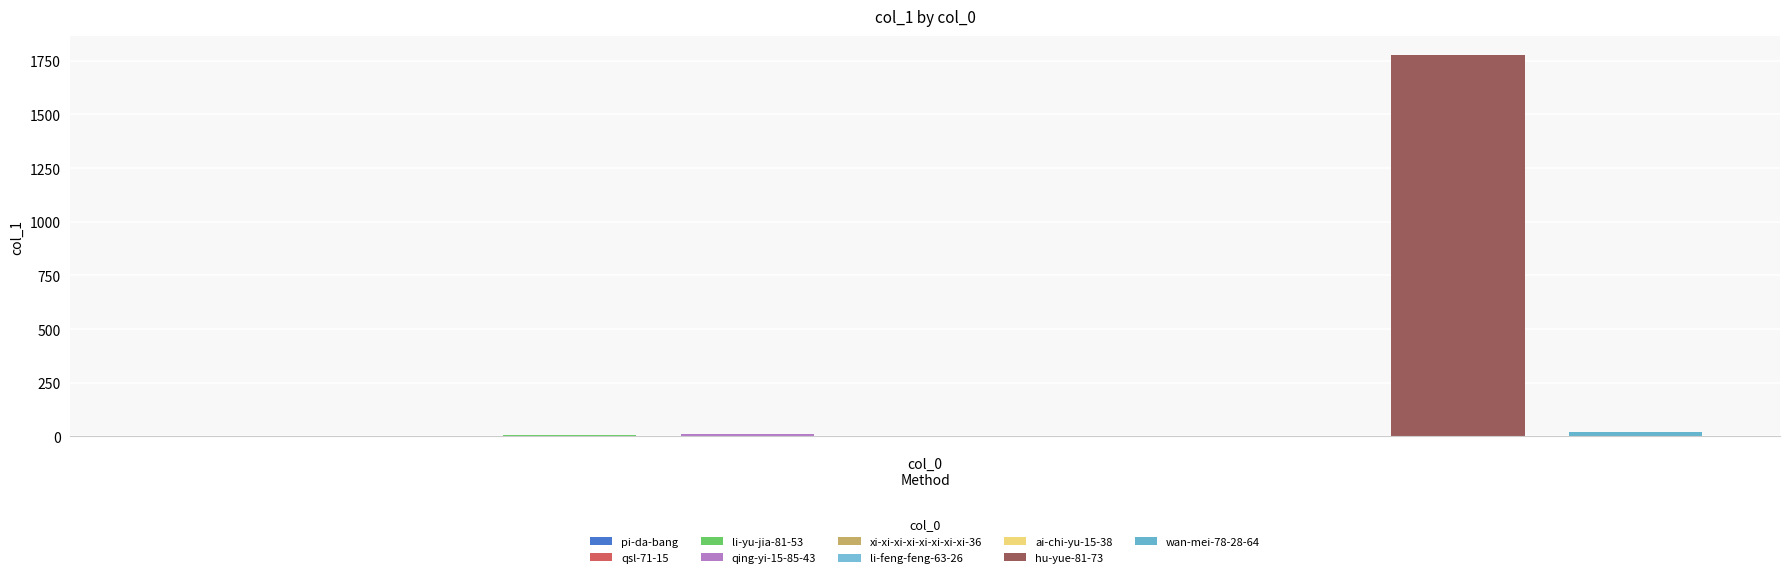

What is the label of the 6th bar from the right?

qing-yi-15-85-43